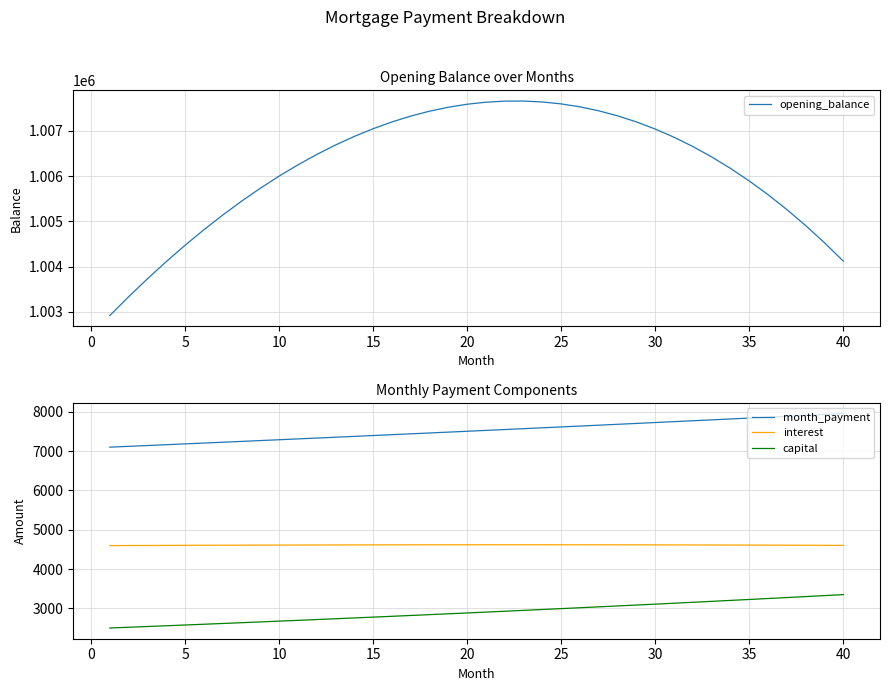

Reading left to right, transcribe all the data shown in this chart.

opening_balance: 1002916.7	1003331.7	1003729.2	1004108.7	1004470.3	1004813.6	1005138.4	1005444.7	1005732.1	1006000.5	1006249.6	1006479.3	1006689.3	1006879.5	1007049.6	1007199.4	1007328.7	1007437.2	1007524.9	1007591.3	1007636.4	1007659.9	1007661.5	1007641.1	1007598.4	1007533.1	1007445.1	1007334.1	1007199.8	1007042.1	1006860.7	1006655.3	1006425.7	1006171.6	1005892.8	1005589.1	1005260.2	1004905.8	1004525.7	1004119.5
month_payment: 7099.5	7120.2	7141.0	7161.8	7182.7	7203.6	7224.7	7245.7	7266.9	7288.1	7309.3	7330.6	7352.0	7373.5	7395.0	7416.5	7438.2	7459.9	7481.6	7503.4	7525.3	7547.3	7569.3	7591.4	7613.5	7635.7	7658.0	7680.3	7702.7	7725.2	7747.7	7770.3	7793.0	7815.7	7838.5	7861.4	7884.3	7907.3	7930.4	7953.5
interest: 4596.7	4598.6	4600.4	4602.2	4603.8	4605.4	4606.9	4608.3	4609.6	4610.8	4612.0	4613.0	4614.0	4614.9	4615.6	4616.3	4616.9	4617.4	4617.8	4618.1	4618.3	4618.4	4618.4	4618.4	4618.2	4617.9	4617.5	4616.9	4616.3	4615.6	4614.8	4613.8	4612.8	4611.6	4610.3	4608.9	4607.4	4605.8	4604.1	4602.2
capital: 2502.8	2521.6	2540.6	2559.7	2578.9	2598.2	2617.8	2637.4	2657.3	2677.2	2697.3	2717.6	2738.0	2758.6	2779.3	2800.2	2821.2	2842.4	2863.8	2885.3	2907.0	2928.8	2950.8	2973.0	2995.3	3017.8	3040.5	3063.4	3086.4	3109.6	3132.9	3156.5	3180.2	3204.1	3228.2	3252.4	3276.8	3301.5	3326.3	3351.3